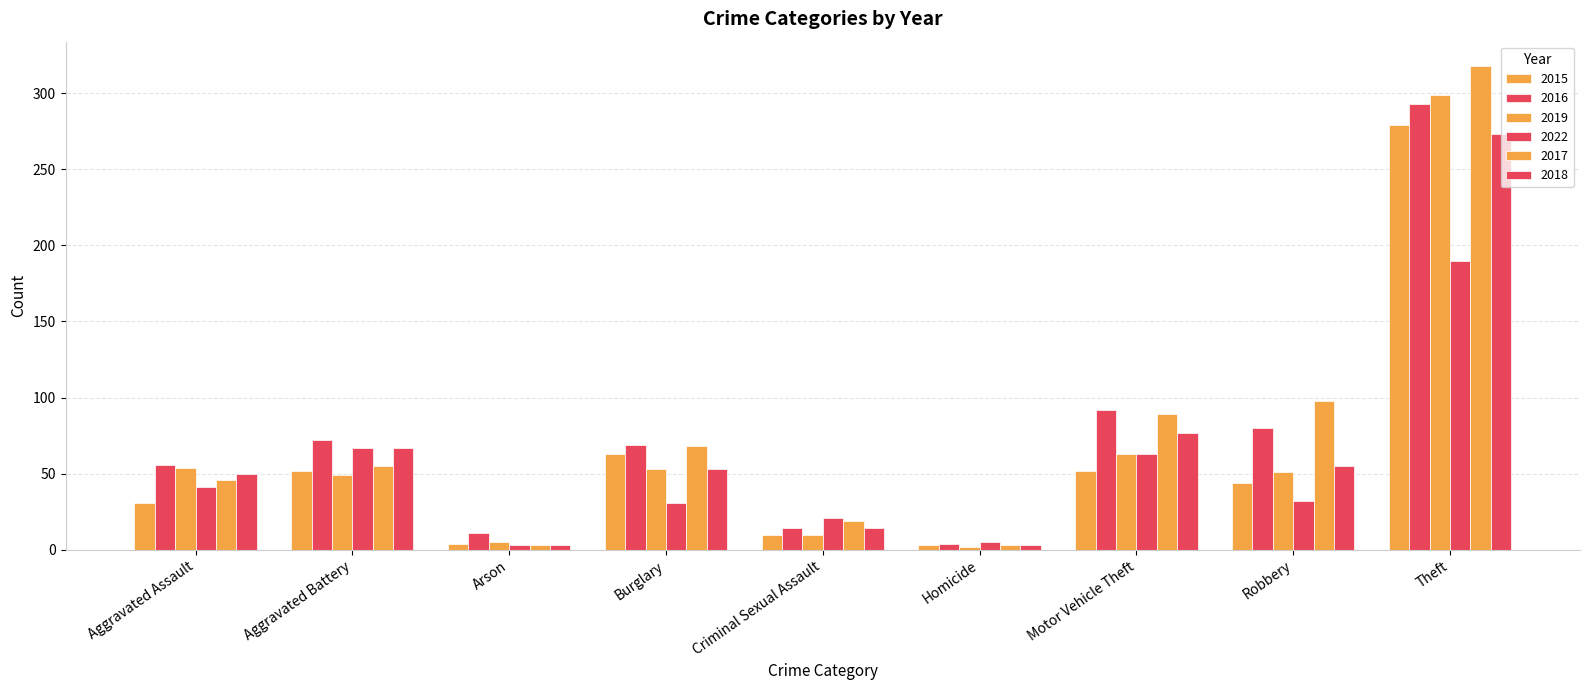

Reading left to right, what are all the values shown in this chart?

2015: 31	52	4	63	10	3	52	44	279
2016: 56	72	11	69	14	4	92	80	293
2019: 54	49	5	53	10	2	63	51	299
2022: 41	67	3	31	21	5	63	32	190
2017: 46	55	3	68	19	3	89	98	318
2018: 50	67	3	53	14	3	77	55	273